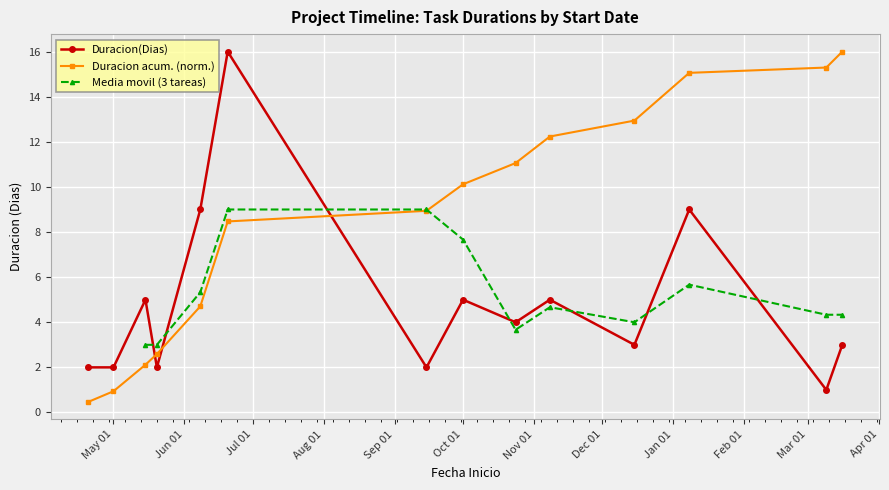

What is the change in value from 2024-05-01 to 2024-05-15?

+3